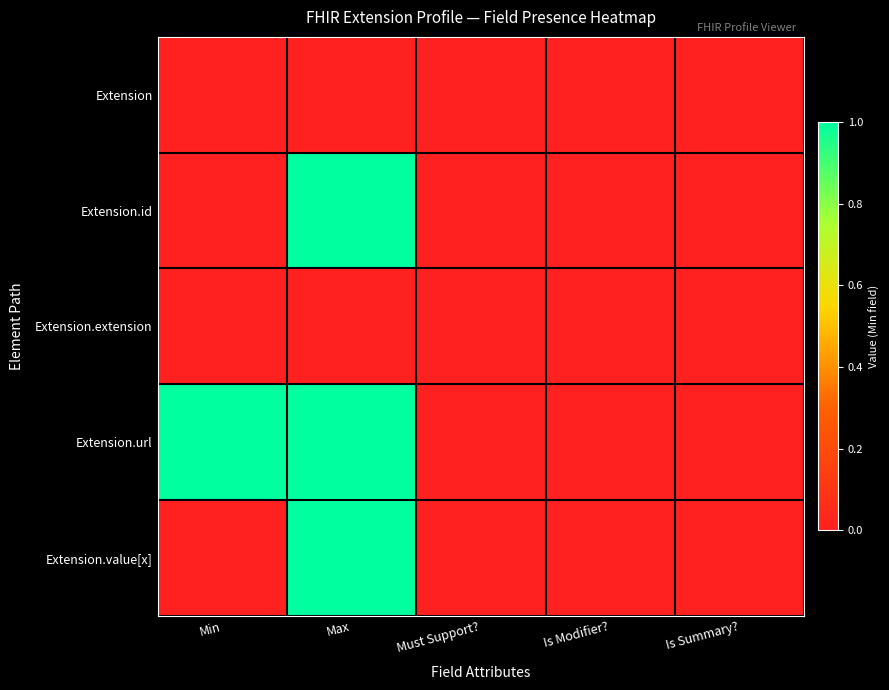

Which series has the largest total across all categories?

Extension.url